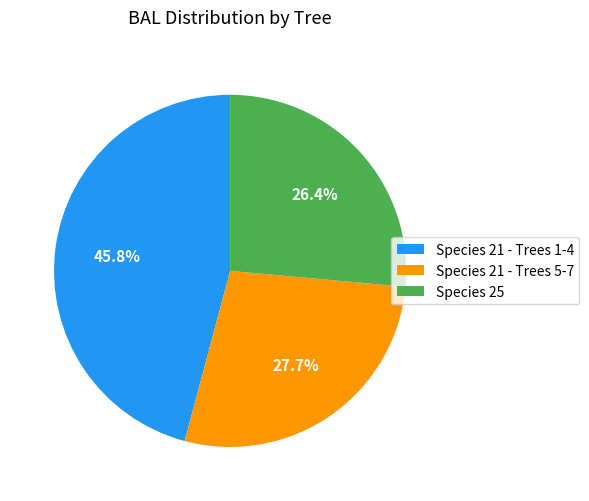

What is the largest slice in the pie chart?

Species 21 - Trees 1-4